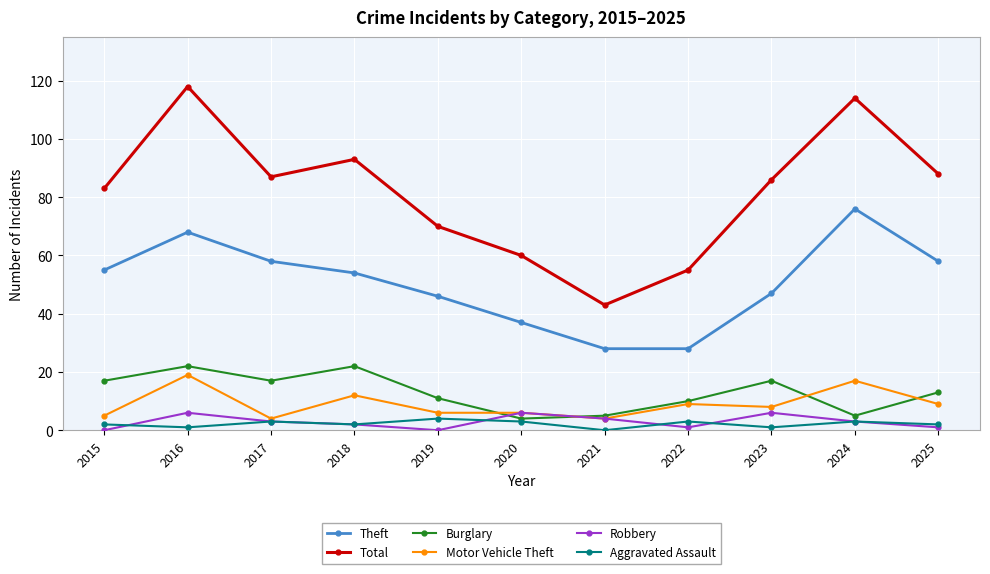

What is the maximum value shown in the chart?

118